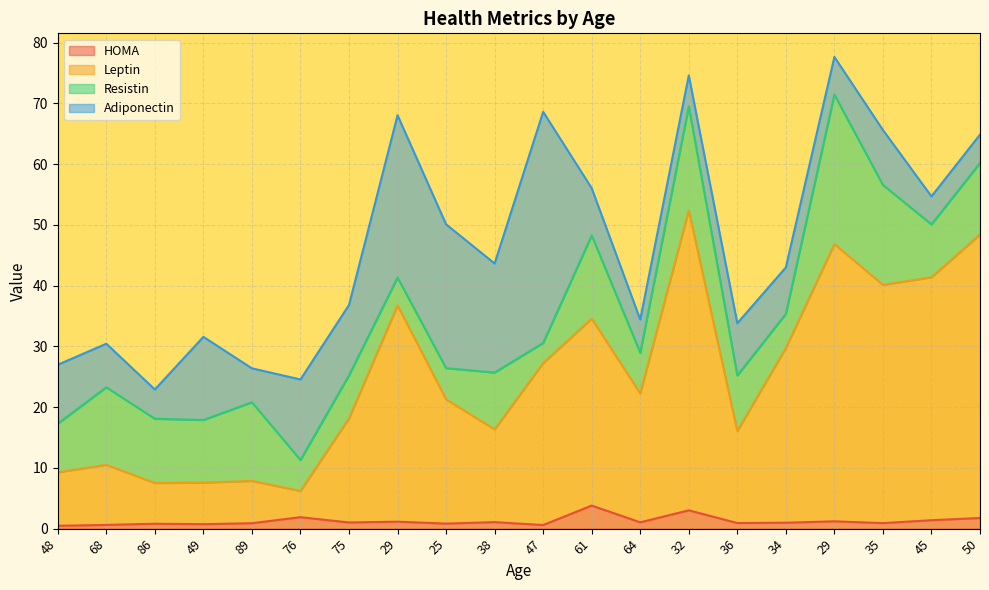

Does the chart display data point markers on the line(s)?

No